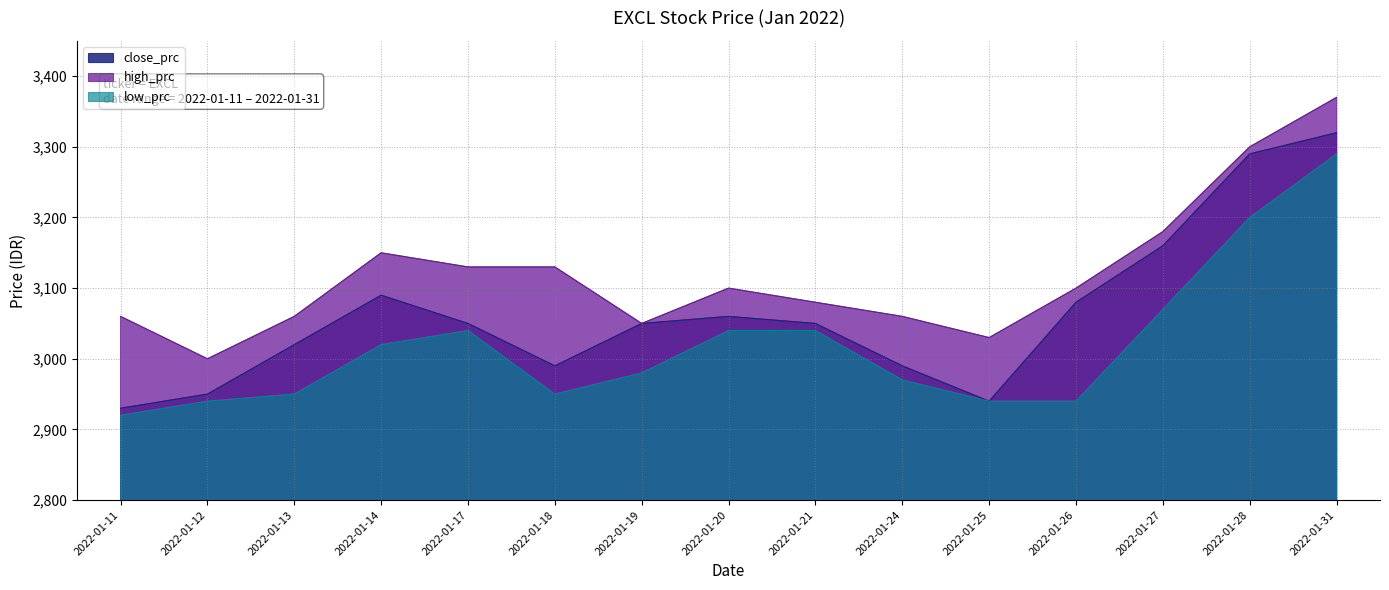

At which category is the sum across all series the highest?

2022-01-31